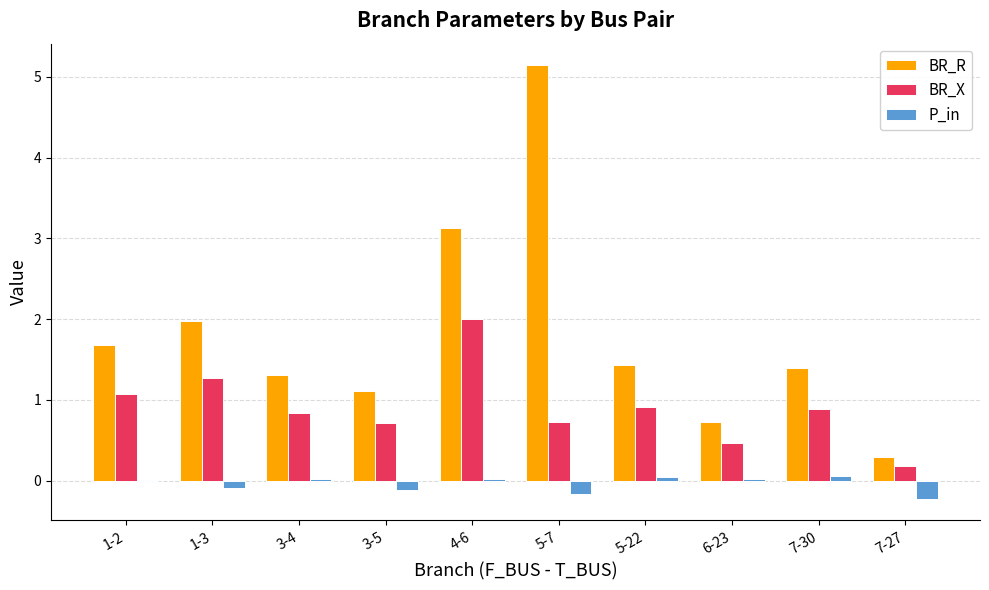

What is the maximum value for BR_R?

5.1